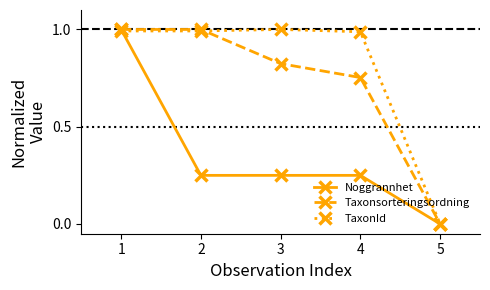

Rank the series by their average value, from highest to lowest.

TaxonId, Taxonsorteringsordning, Noggrannhet